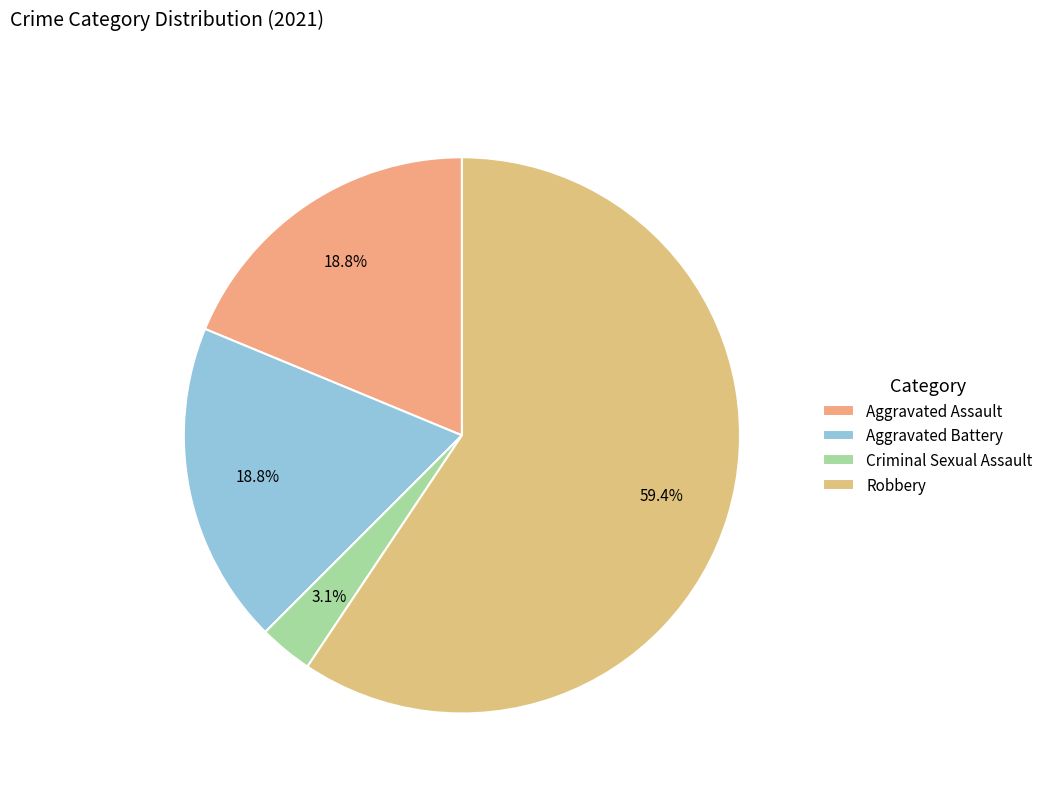

What percentage is the Aggravated Assault slice, to the nearest percent?

19%